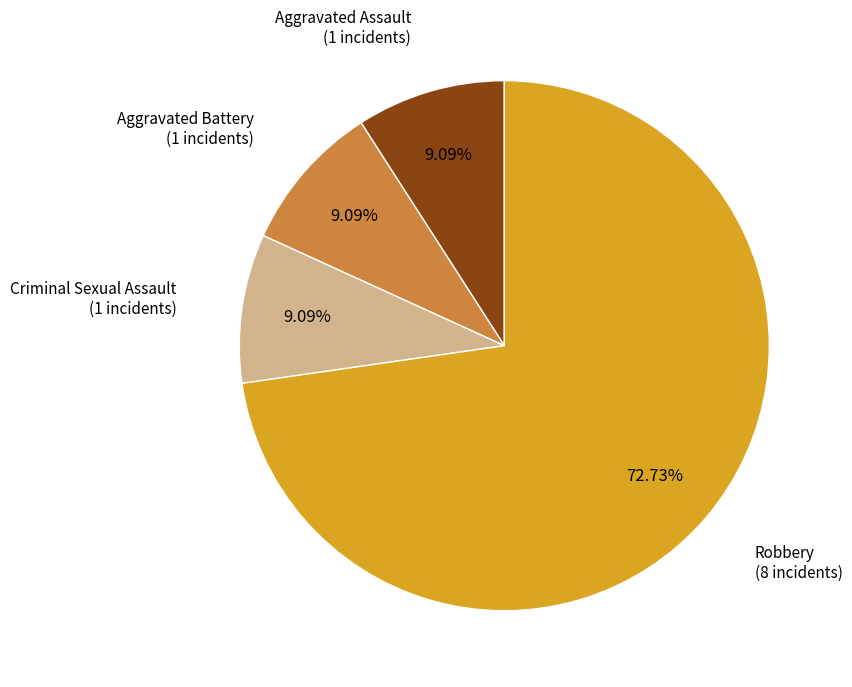

Between Robbery and Aggravated Assault, which is larger?

Robbery